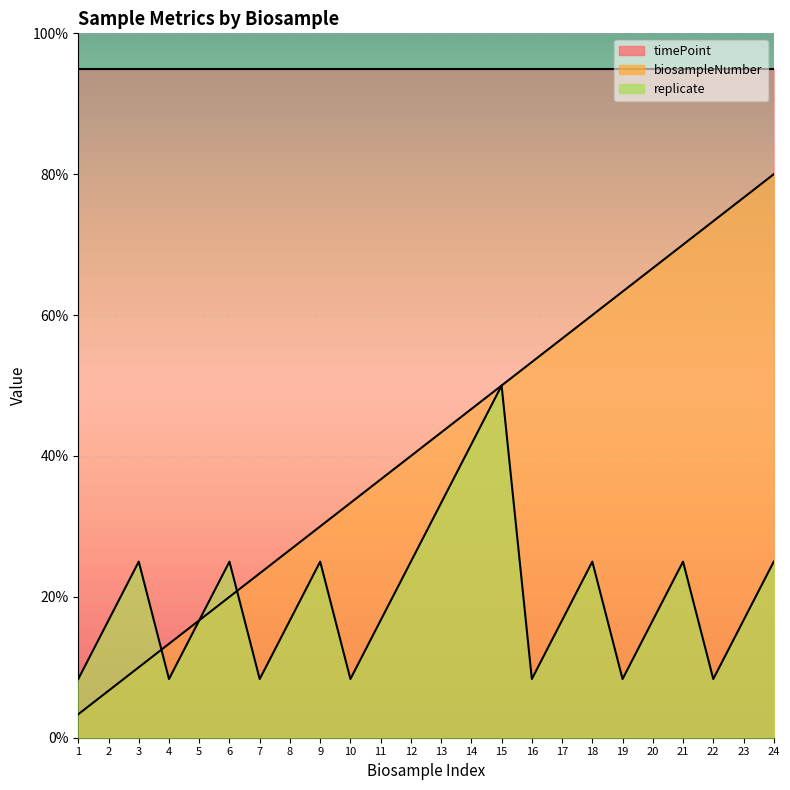

What is the approximate value of replicate at 23?

16.7